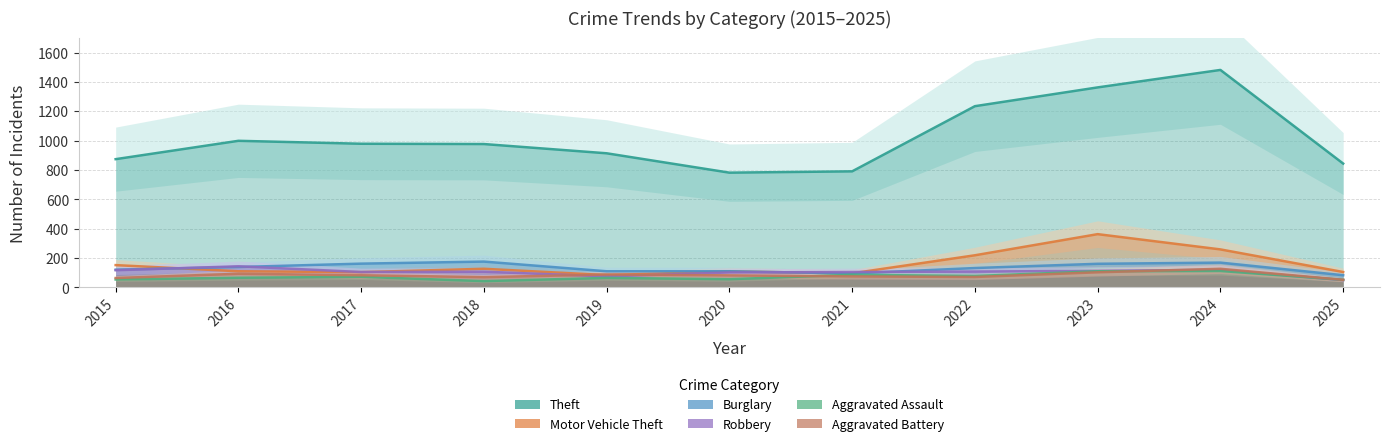

True or false: Burglary has more than 1 interior local peaks.

True